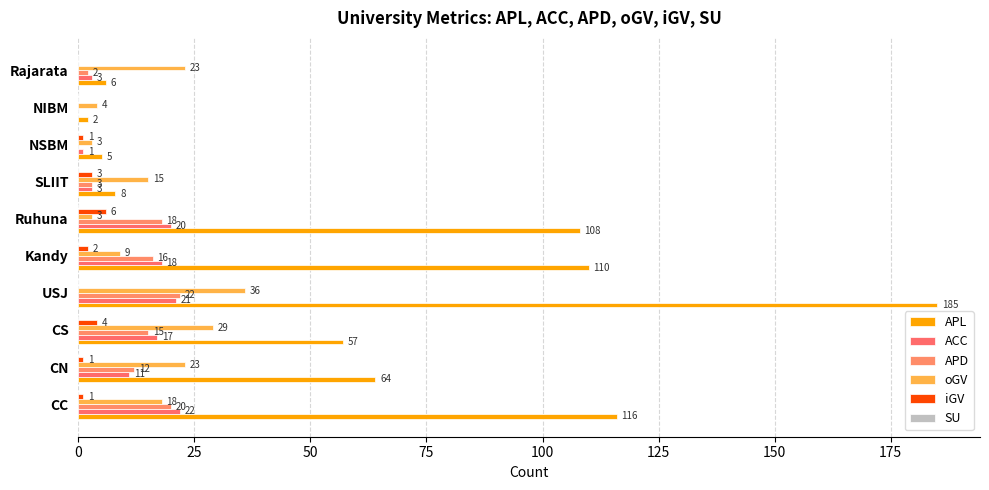

How many distinct data groups are displayed?

5